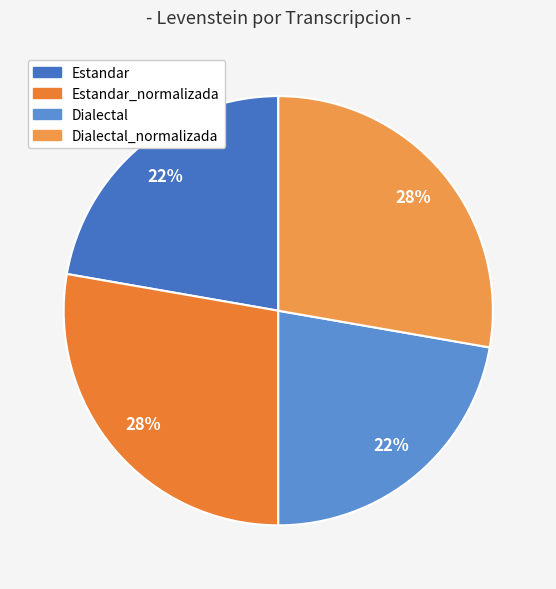

Is Estandar the majority of the pie?

No